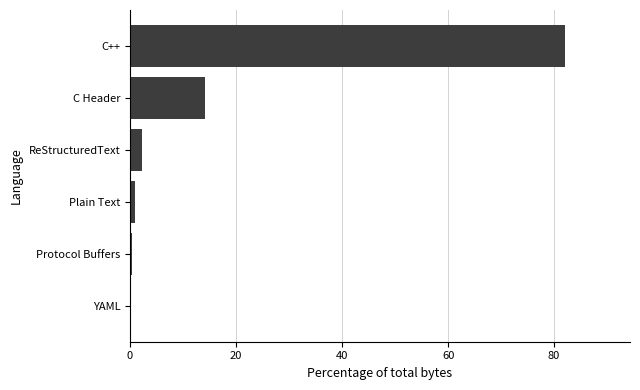

What is the maximum value shown in the chart?

82.0